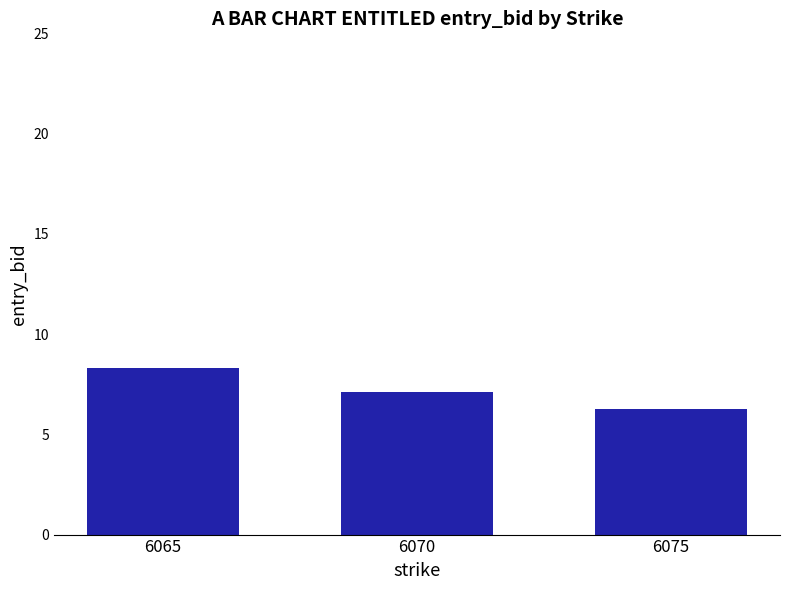

How many bars are there in total?

3